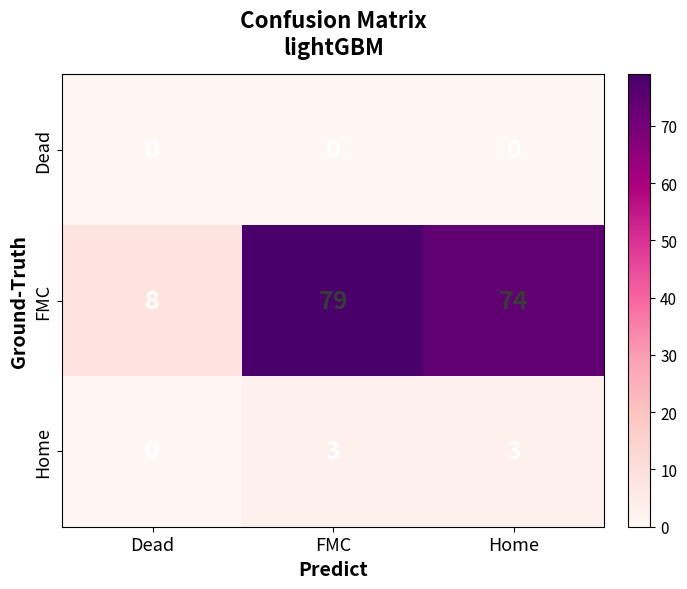

How many Home values are between 0 and 3?

3